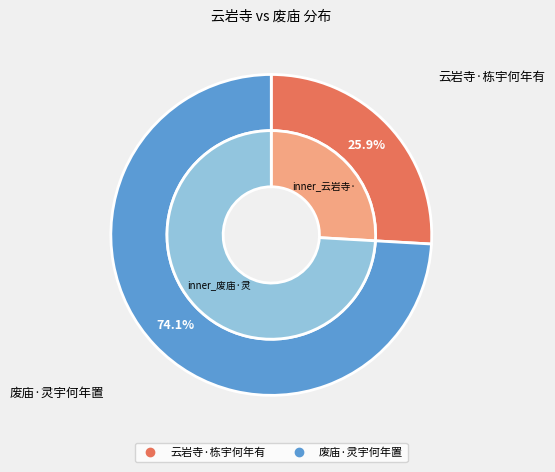

Rank the categories by value from highest to lowest.

废庙·灵宇何年置, 云岩寺·栋宇何年有